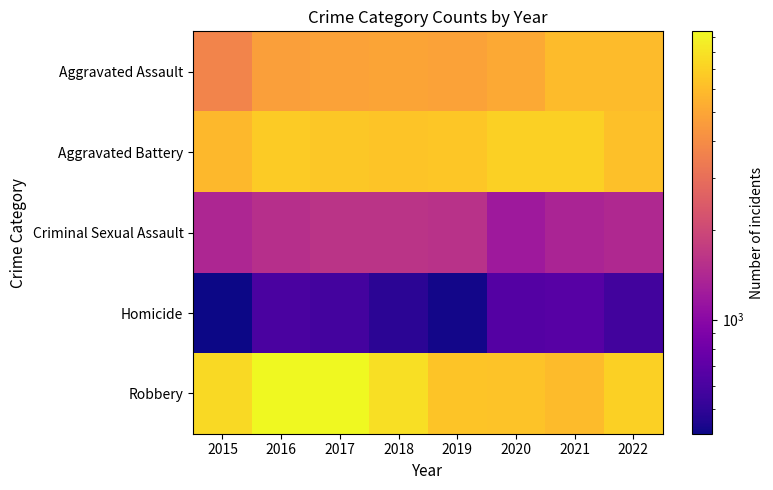

At 2015, list the series in order from largest to smallest.

Robbery, Aggravated Battery, Aggravated Assault, Criminal Sexual Assault, Homicide